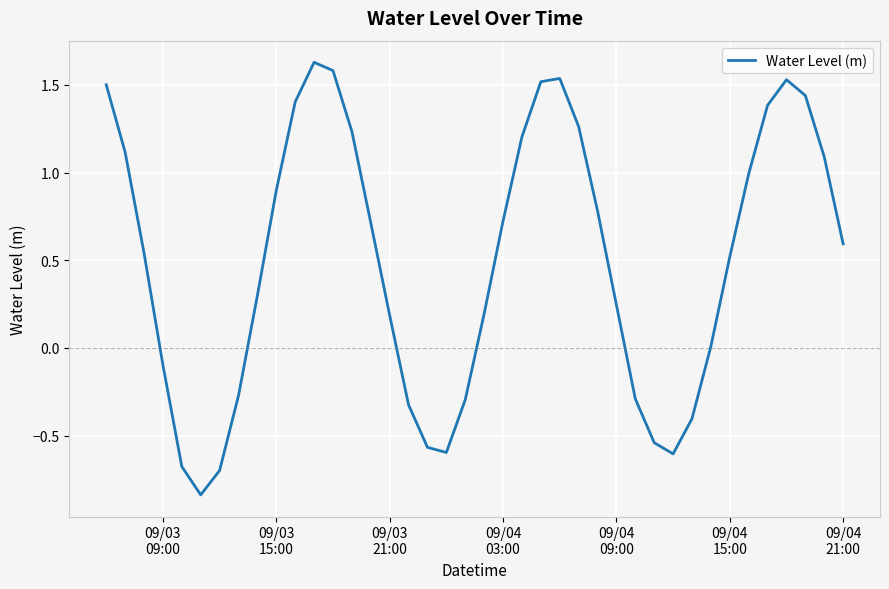

What is the difference between the maximum and minimum values?

2.5